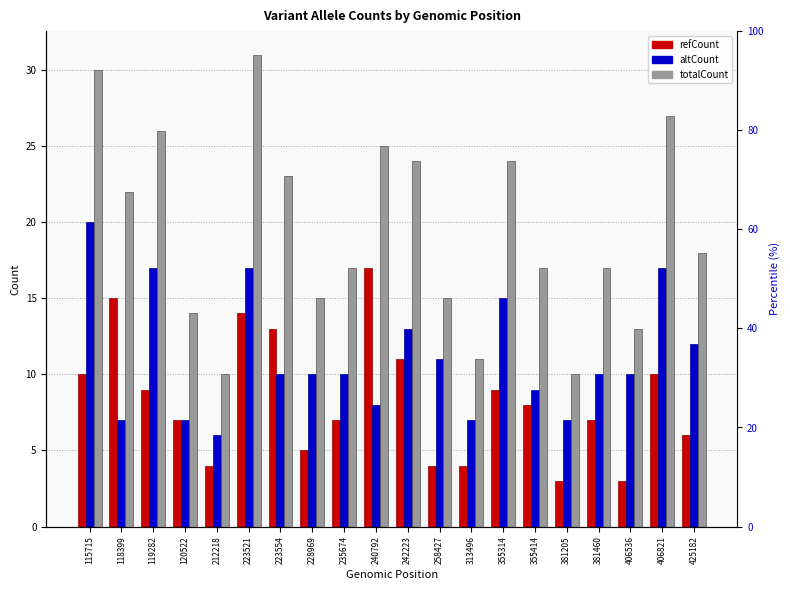

At which label does altCount first exceed 10?

115715